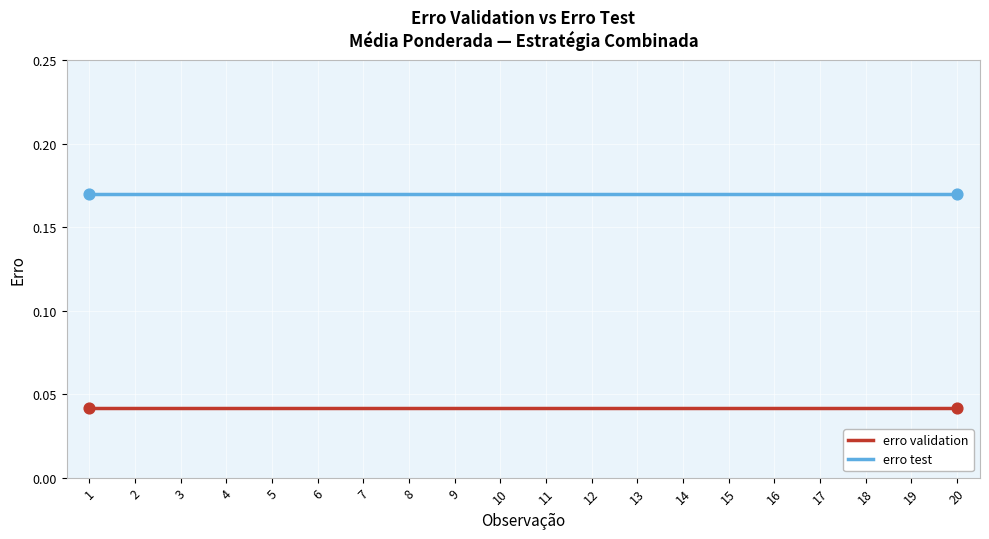

Which series has the largest total across all categories?

erro test